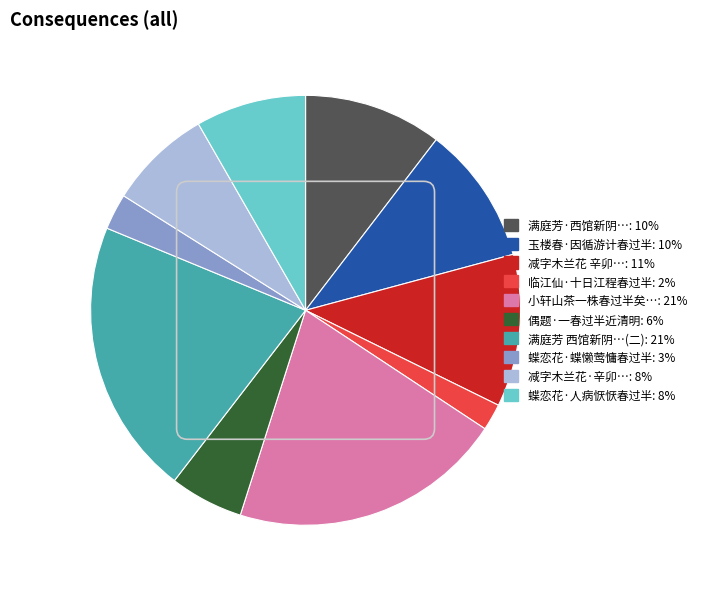

Is there a majority slice in this chart?

No